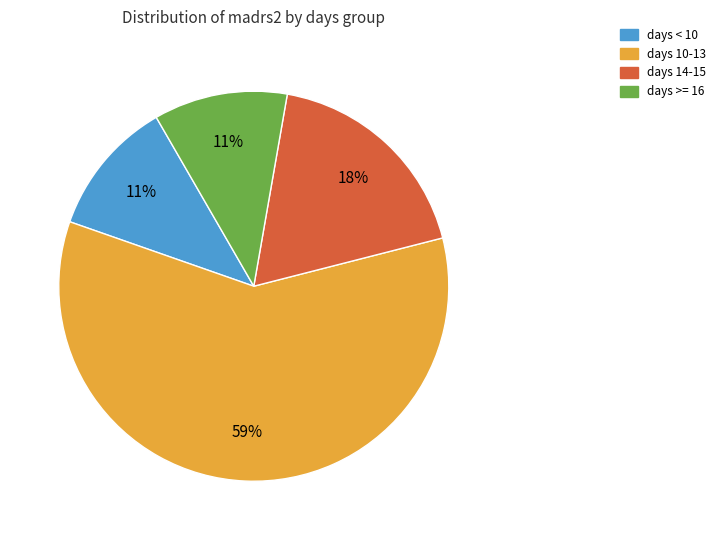

Is there a majority slice in this chart?

Yes